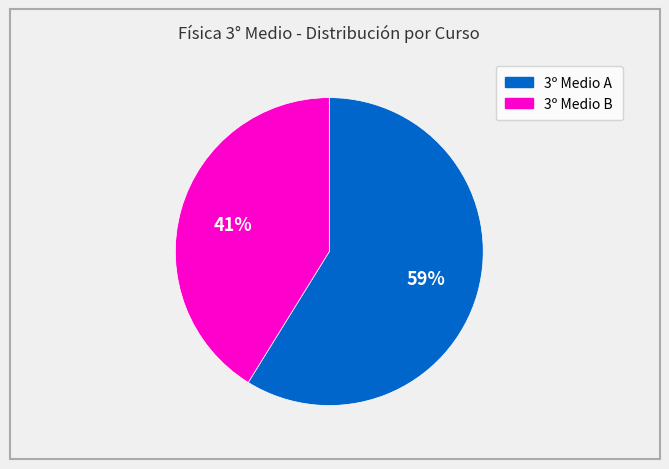

To the nearest percent, what is the average slice percentage?

50%